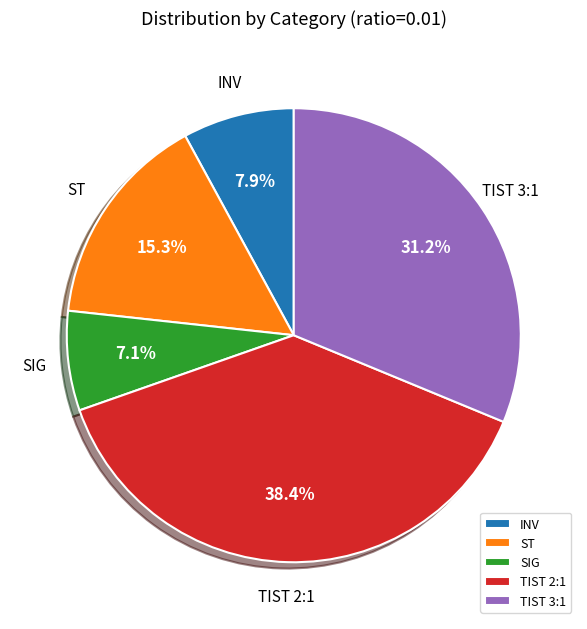

Rank the categories by value from lowest to highest.

SIG, INV, ST, TIST 3:1, TIST 2:1